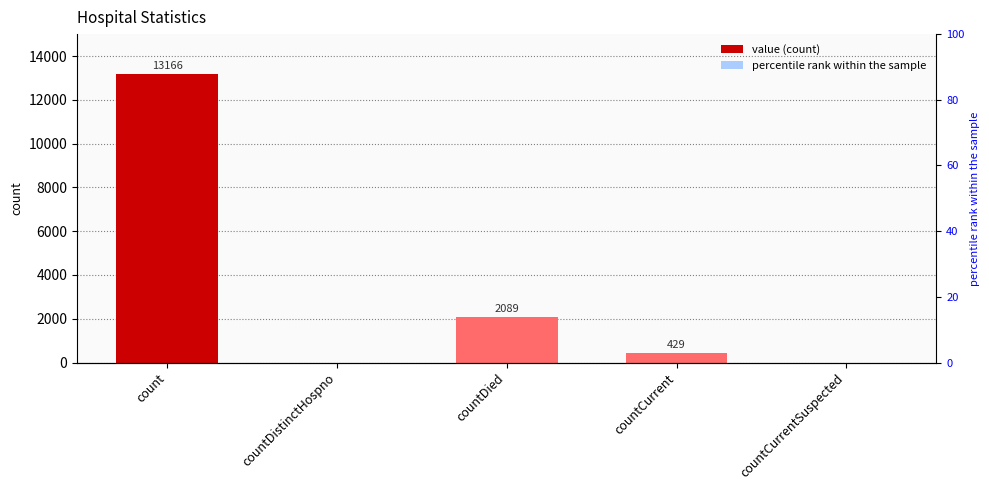

Rank the categories by value from highest to lowest.

count, countDied, countCurrent, countDistinctHospno, countCurrentSuspected